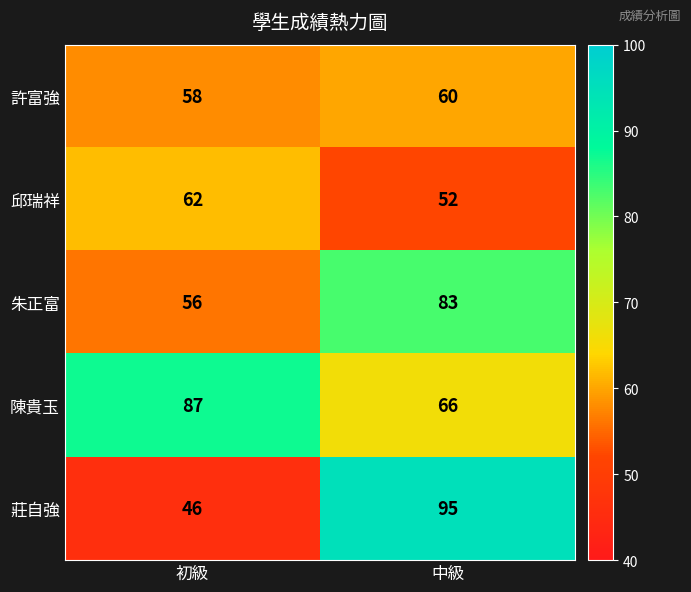

Which series has the largest range (max minus min)?

莊自強